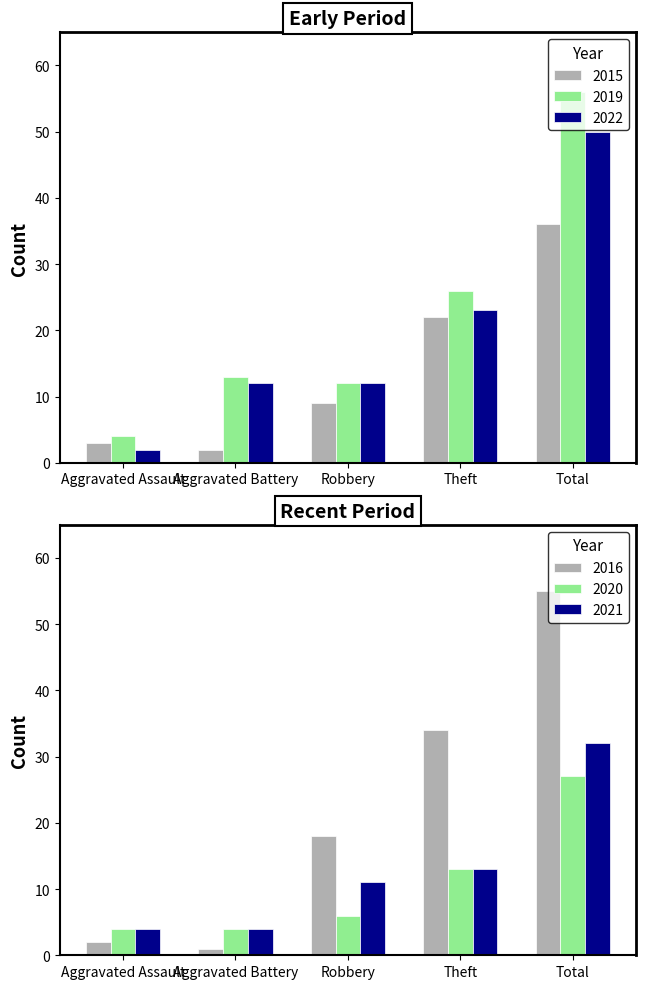

True or false: 2020 has a value of 7 at Total.

False